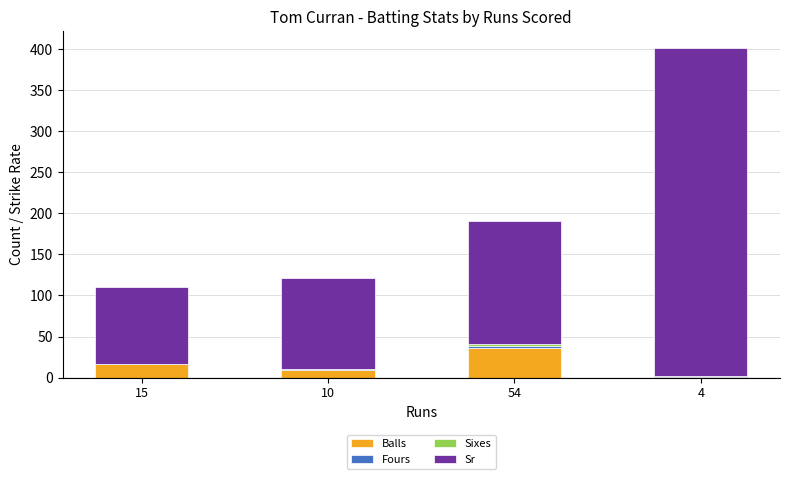

At which category is the sum across all series the highest?

4